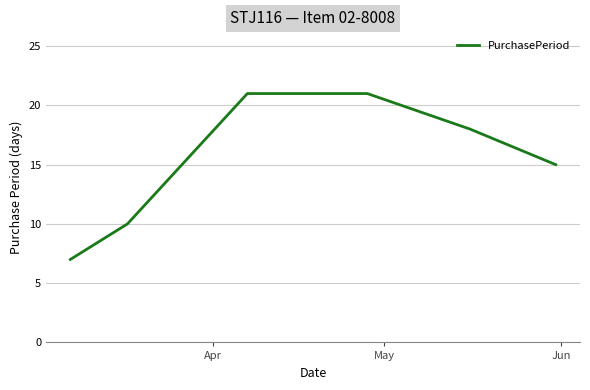

What is the maximum value shown in the chart?

21